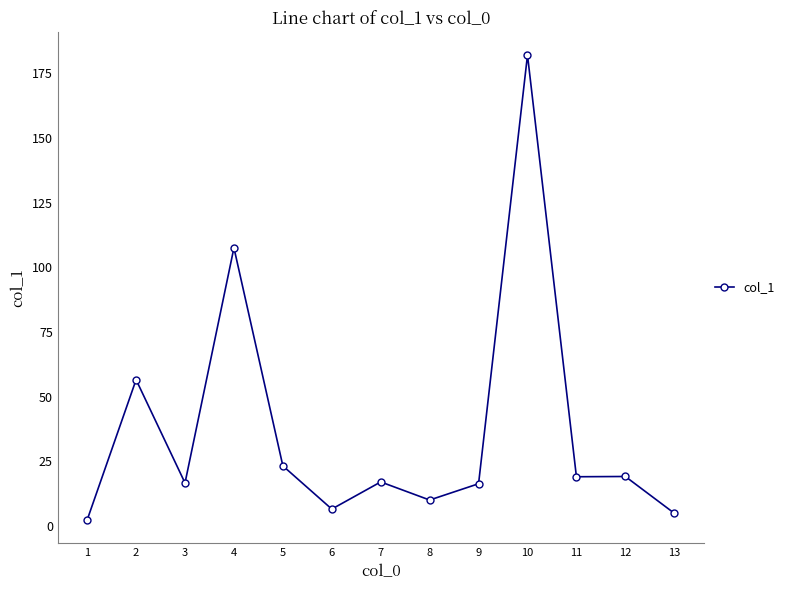

Which label corresponds to the largest value in the chart?

10